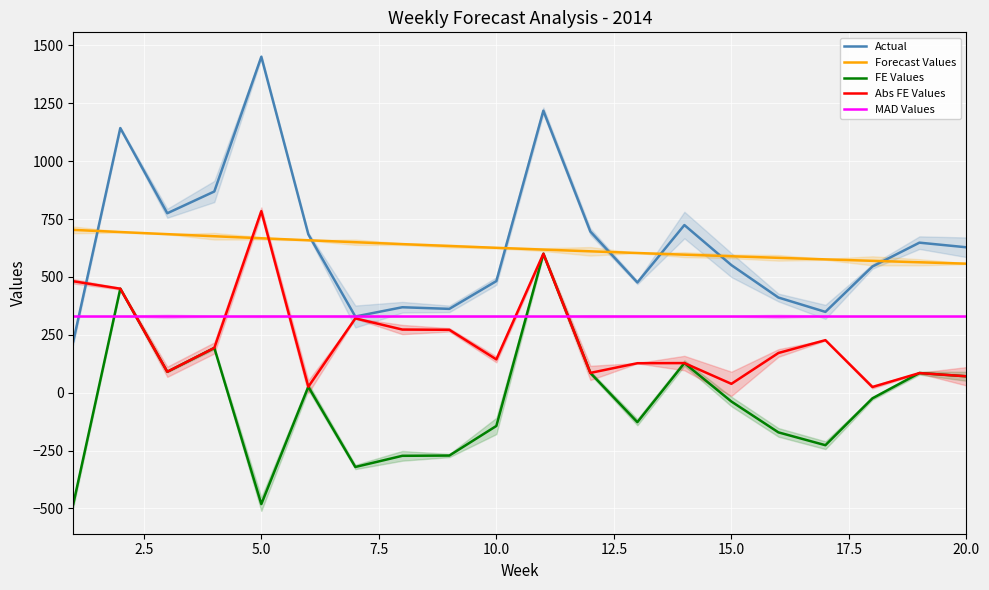

Which series ends up on top after the final intersection of MAD Values and FE Values?

MAD Values